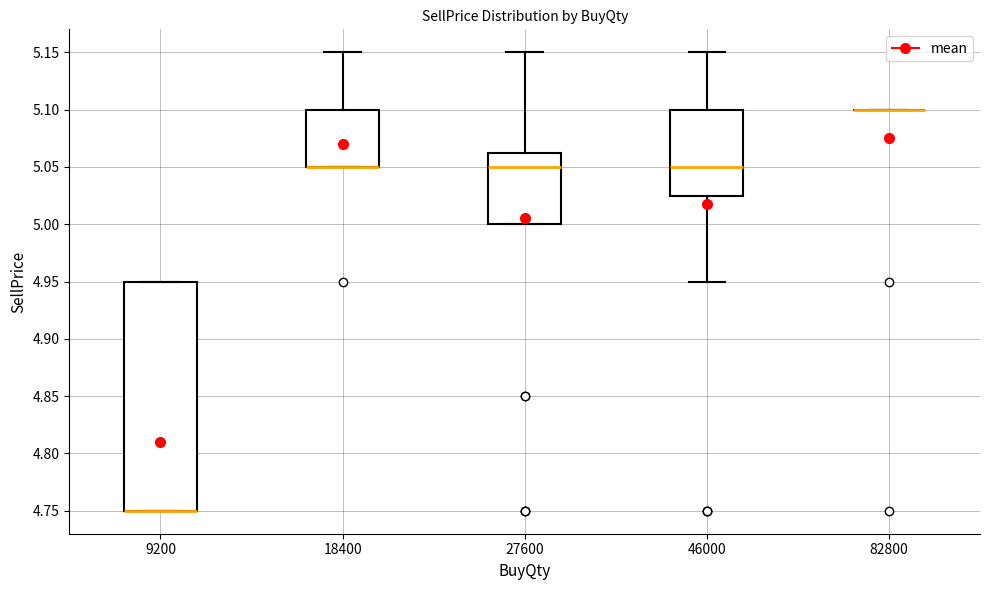

Reading left to right, read every box against the y-axis: the position of its median line, the range the box covers, and the ends of its whiskers. The values are not printed on the chart, so give them approximately, as read against the axis.

9200: median 4.750 (drawn on the box's lower edge), box 4.750 to 4.950, whiskers 4.750 to 4.950
18400: median 5.050 (drawn on the box's lower edge), box 5.050 to 5.100, whiskers 5.050 to 5.150
27600: median 5.050, box 5.000 to 5.065, whiskers 5.000 to 5.150
46000: median 5.050, box 5.025 to 5.100, whiskers 4.950 to 5.150
82800: box collapsed to a line at 5.100, whiskers 5.100 to 5.100